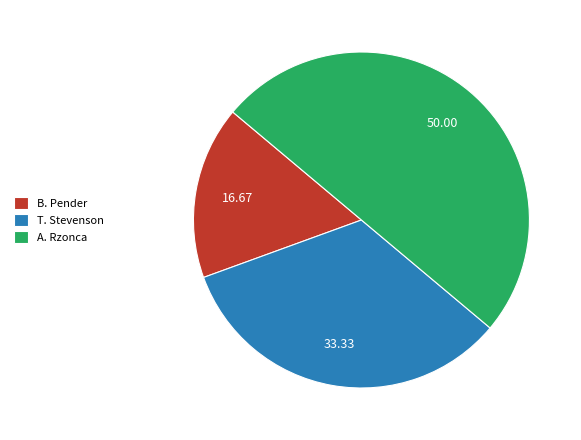

How many slices are in this pie chart?

3